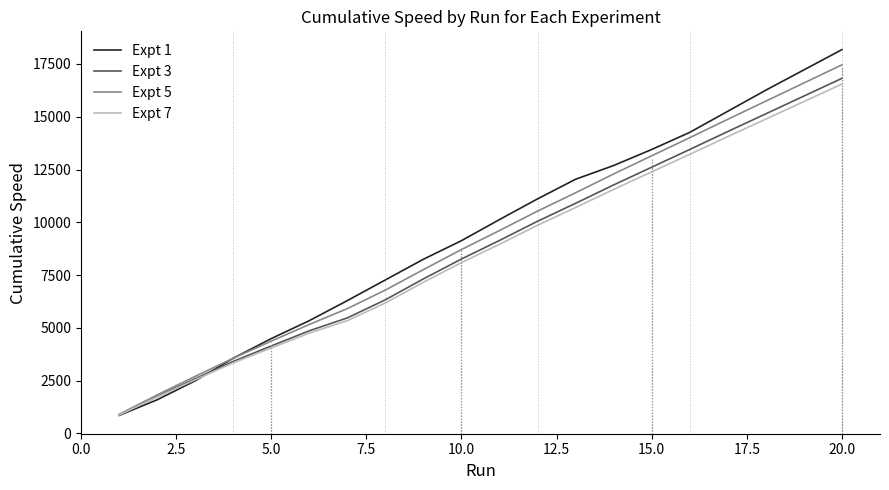

What is the maximum value shown in the chart?

18180